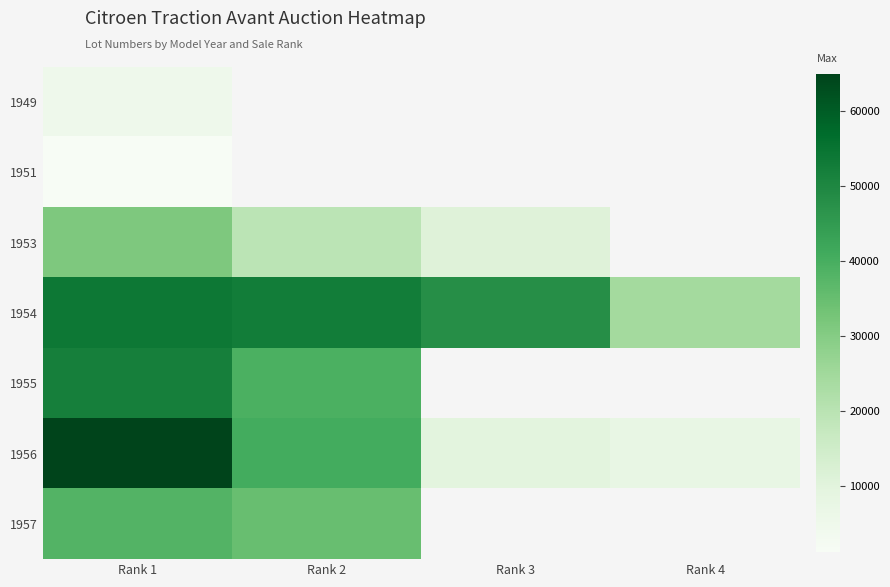

What is the highest value of the 1957 series?

38159.0